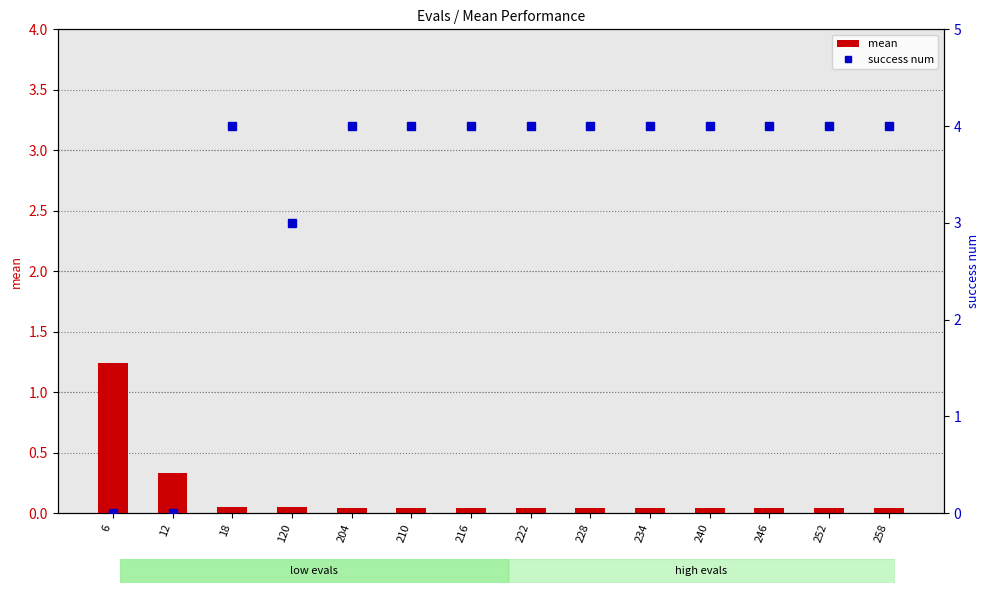

How many distinct data groups are displayed?

2